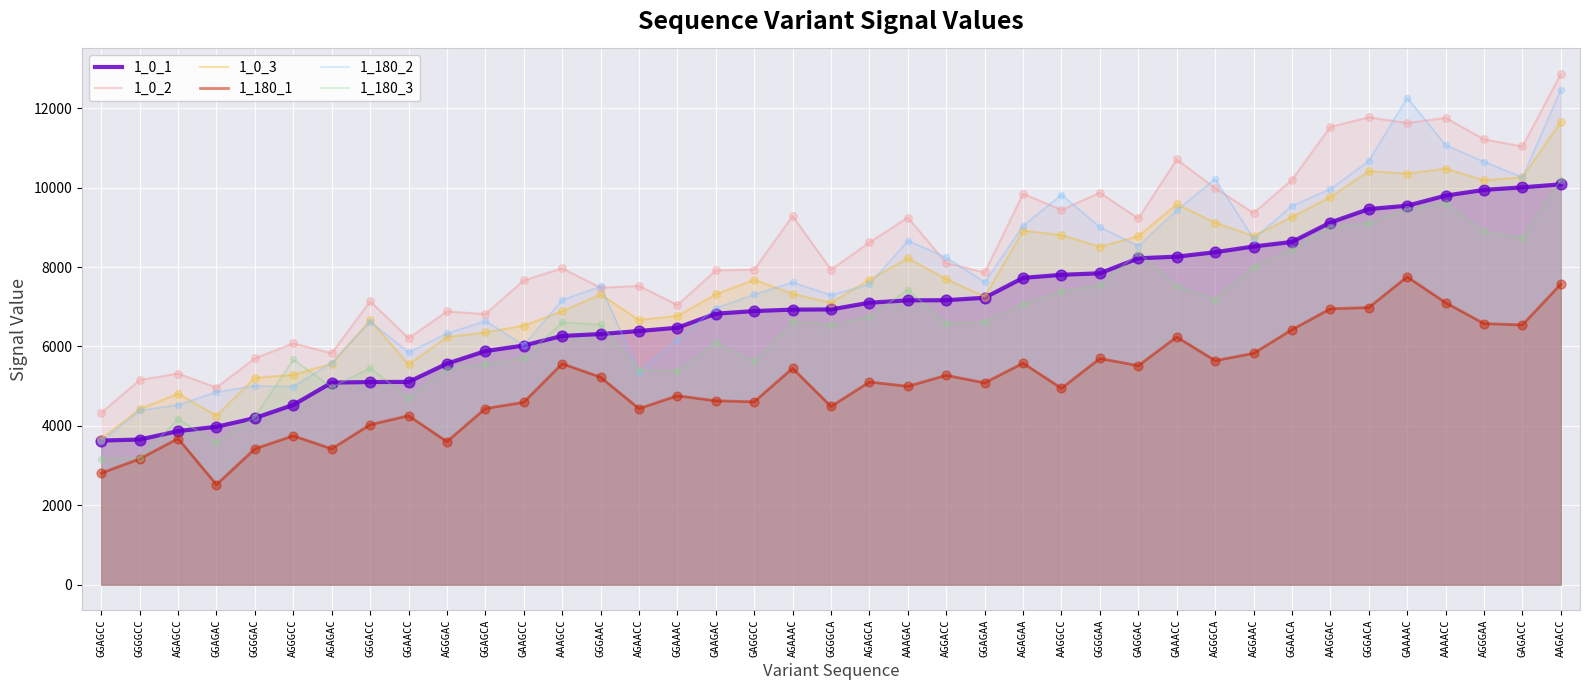

At how many categories does at least one series exceed 8139?

19